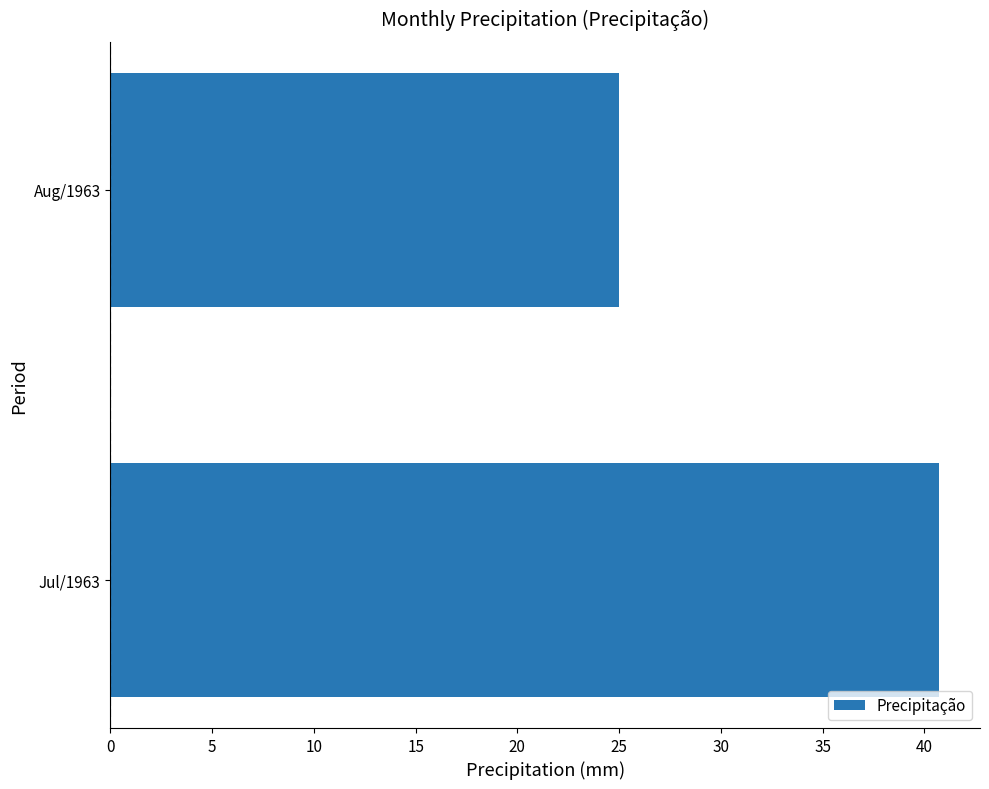

How many data points are less than 40?

1